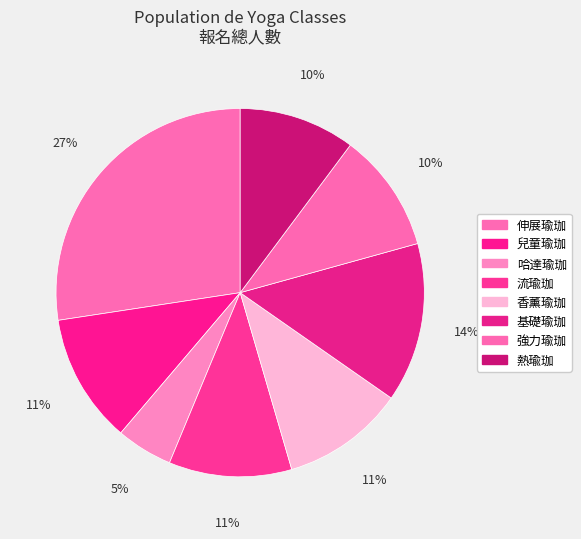

Is 強力瑜珈 the majority of the pie?

No